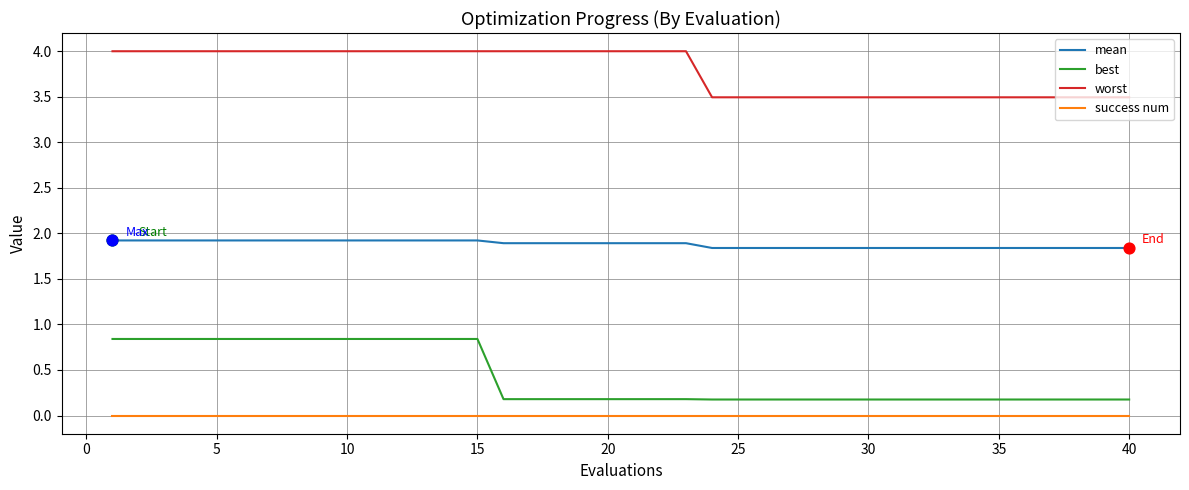

What are all the series names shown in the legend?

mean, best, worst, success num